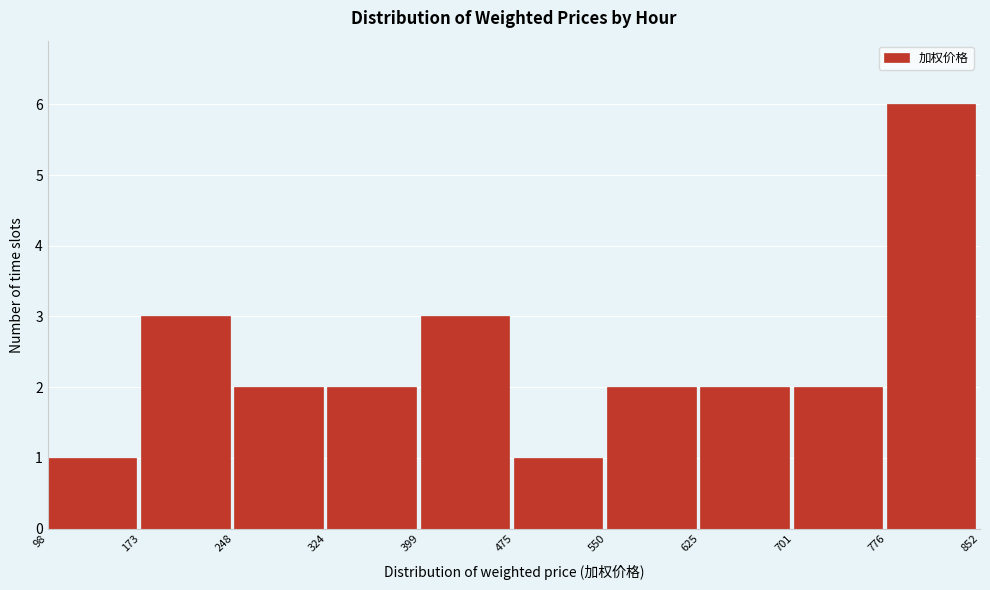

Reading left to right, transcribe this chart: for each bar, give the range it covers on the x-axis and its height. The values are not printed on the chart, so give them approximately, as read against the axis.

98 to 173: 1
173 to 248: 3
248 to 324: 2
324 to 399: 2
399 to 475: 3
475 to 550: 1
550 to 625: 2
625 to 701: 2
701 to 776: 2
776 to 852: 6